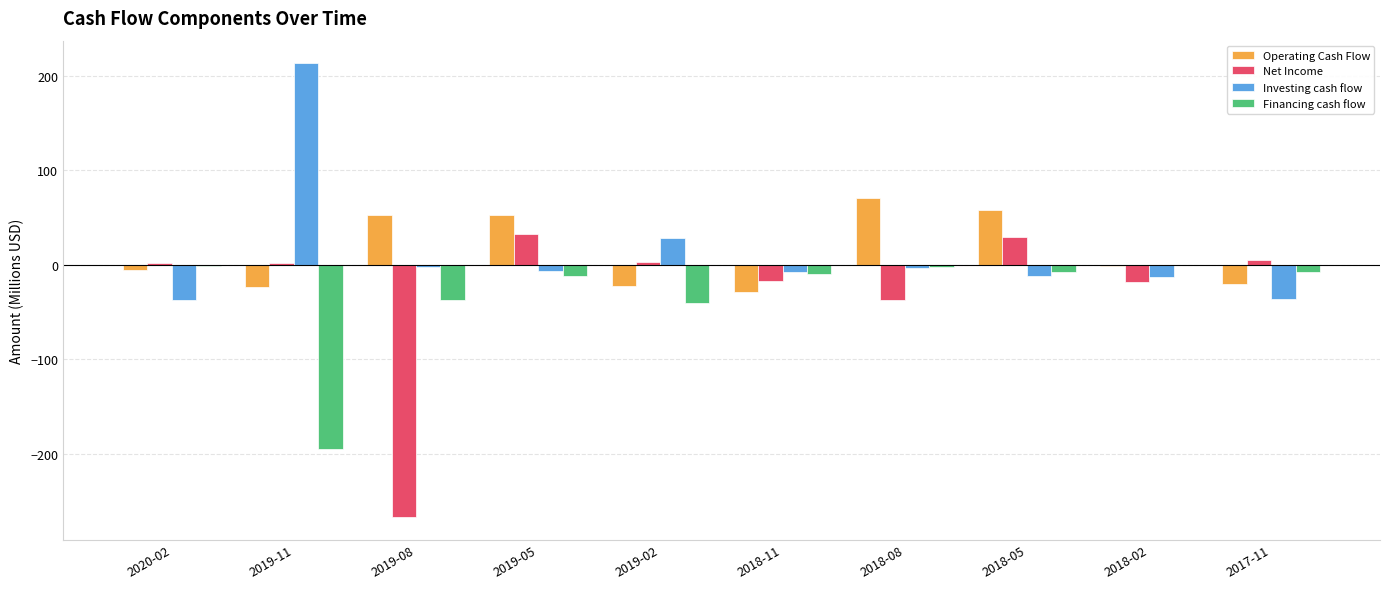

What is the maximum value for Financing cash flow?

-0.3